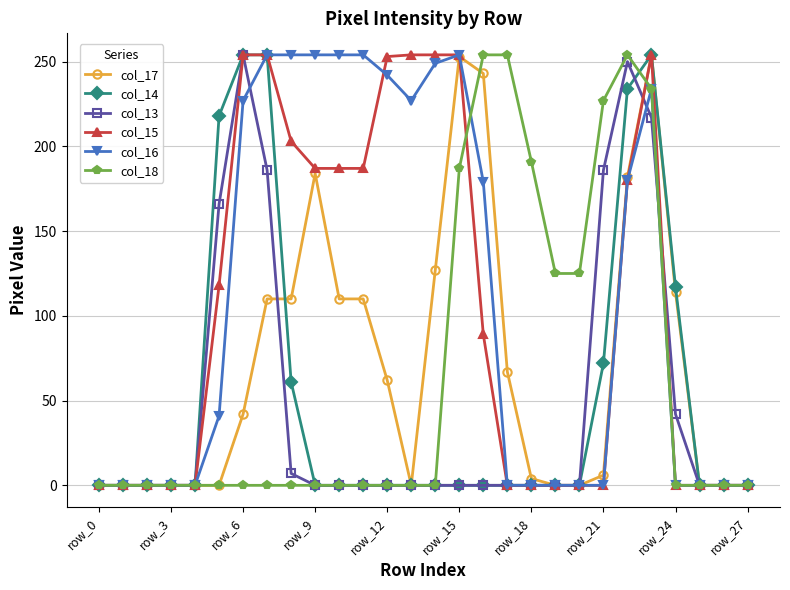

What is the maximum value for col_18?

254